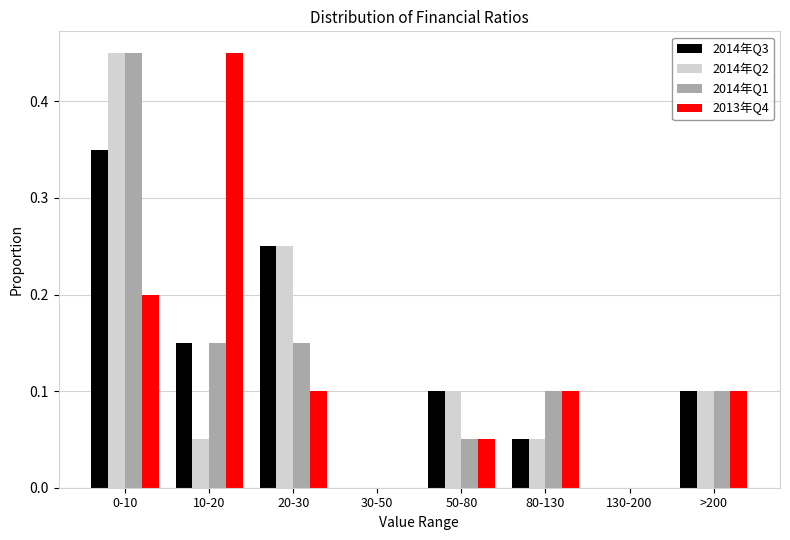

At which category is the sum across all series the highest?

0-10